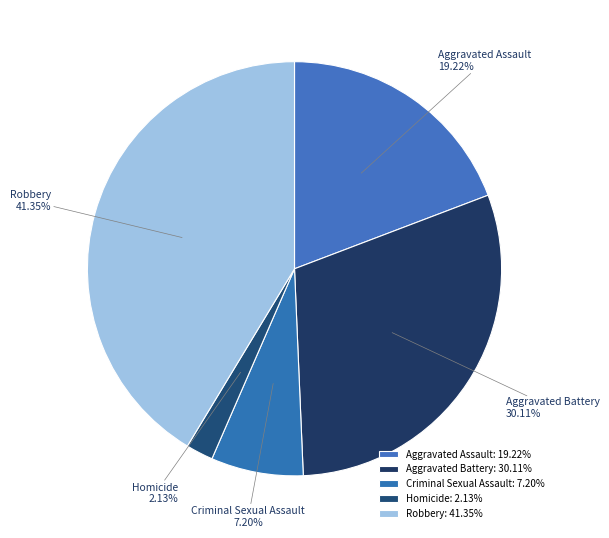

Does Criminal Sexual Assault account for over 50% of the chart?

No